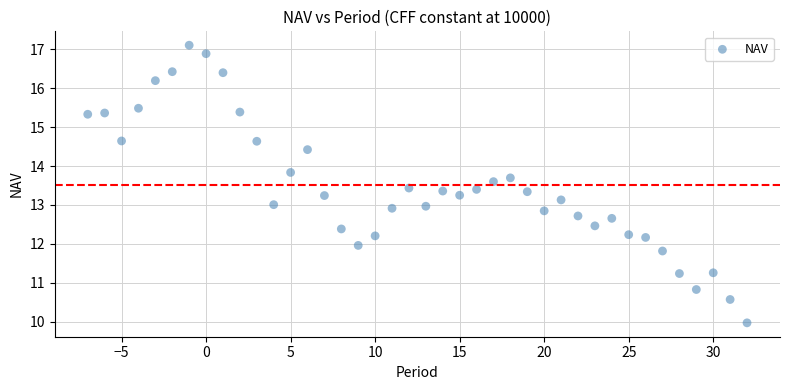

What is the range of X values (max minus min)?

39.0